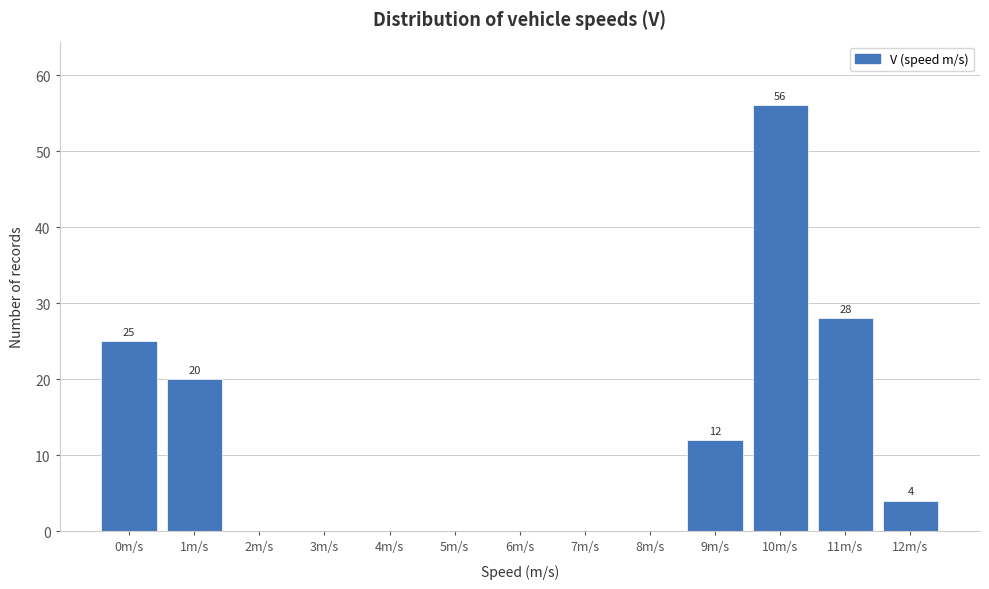

Reading left to right, what are all the values shown in this chart?

0m/s=25	1m/s=20	2m/s=0	3m/s=0	4m/s=0	5m/s=0	6m/s=0	7m/s=0	8m/s=0	9m/s=12	10m/s=56	11m/s=28	12m/s=4